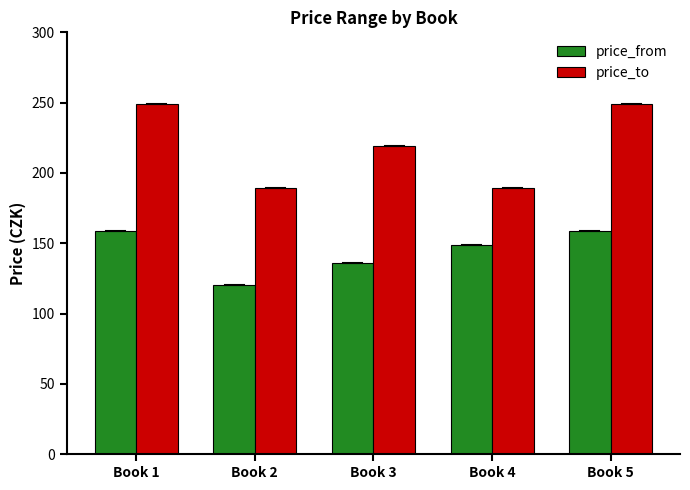

Reading right to left, what are all the values shown in this chart?

price_from: 159	149	136	120	159
price_to: 249	189	219	189	249